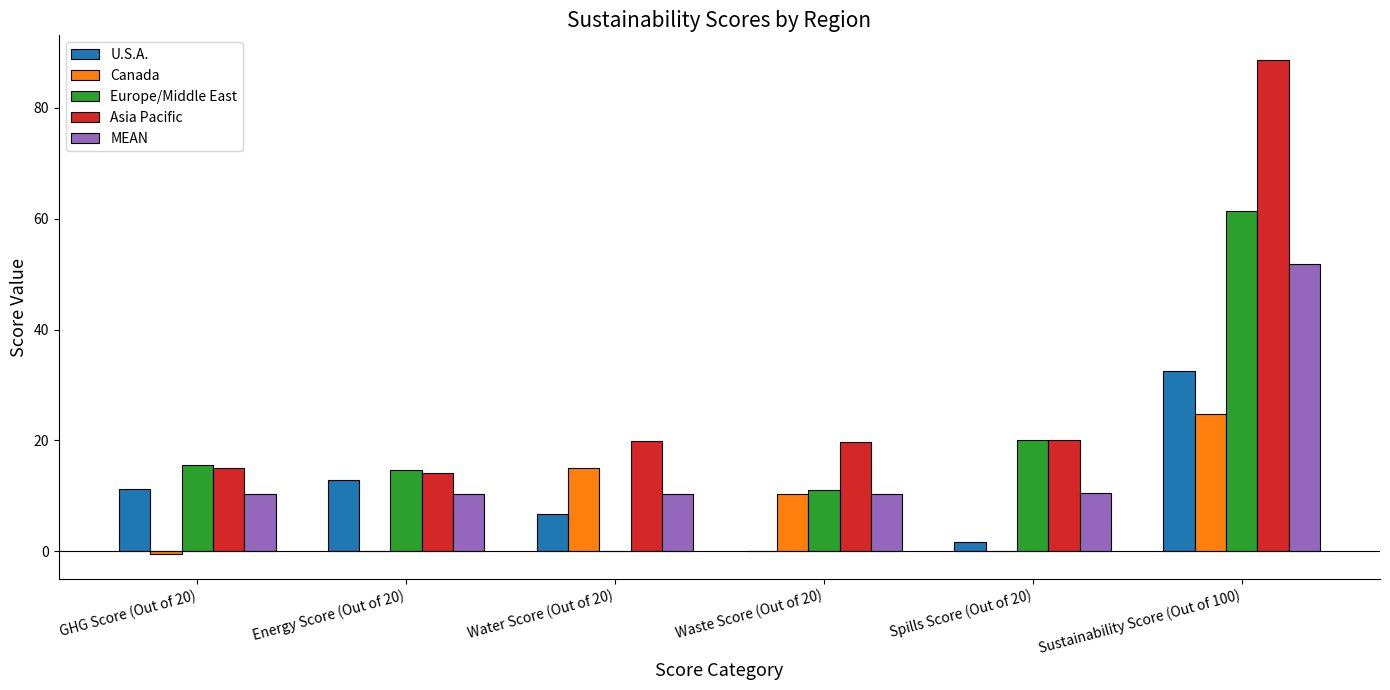

Which series has the largest total across all categories?

Asia Pacific